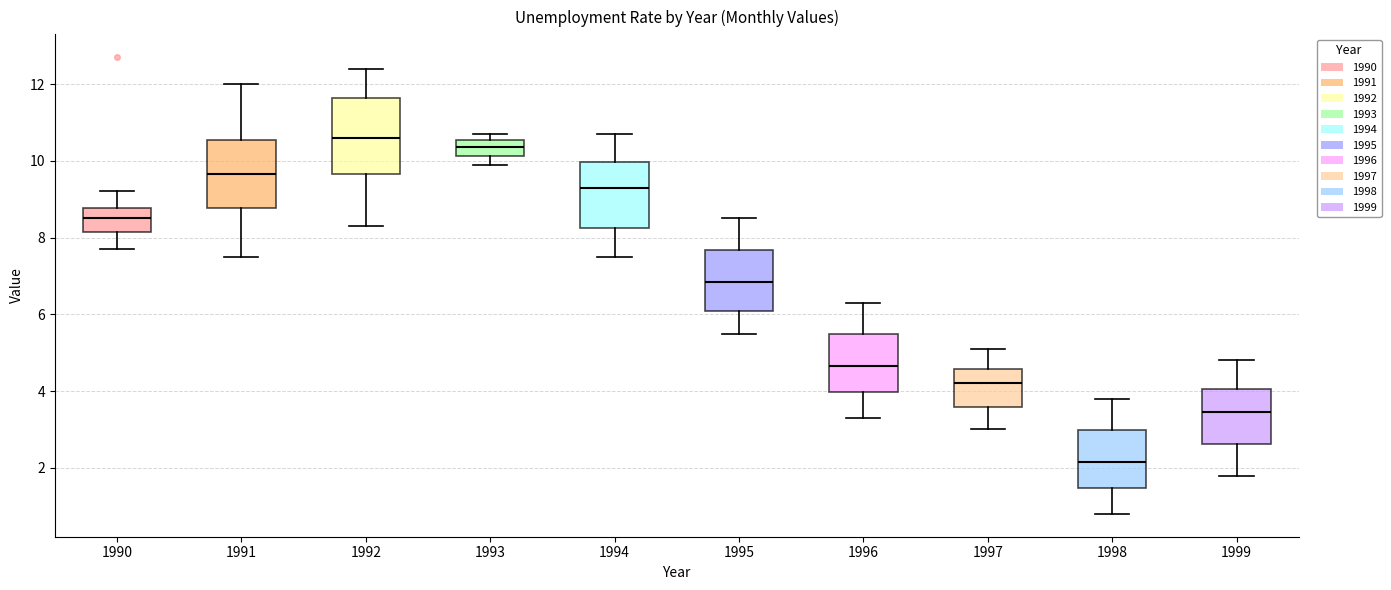

Which box has the lowest median line?

1998